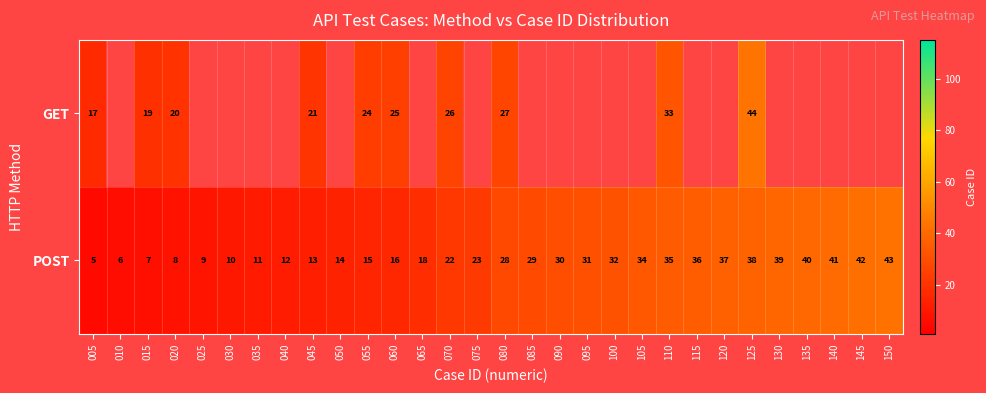

What value does the POST series have at 045, to the nearest 10?

10